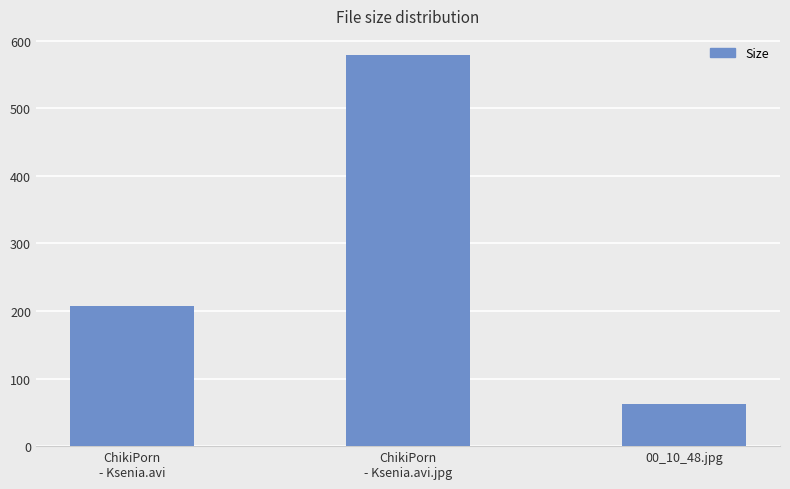

What is the label of the 3rd bar from the right?

ChikiPorn
- Ksenia.avi